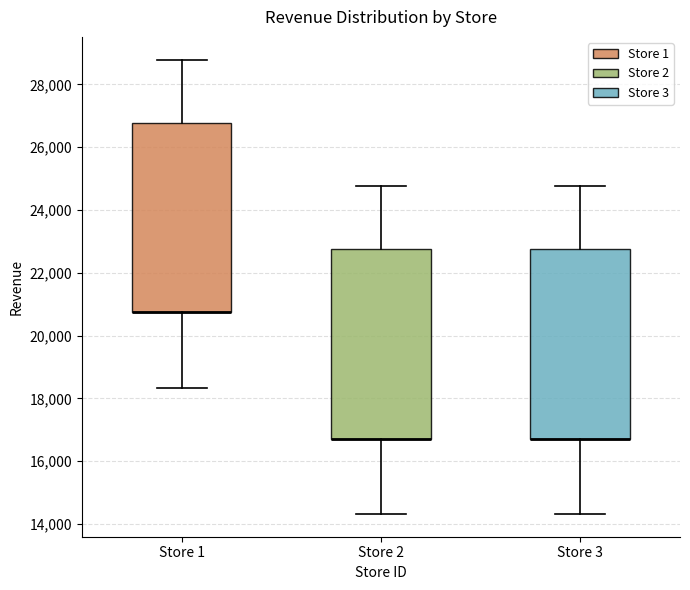

Where does the upper whisker of the box for Store 1 end on the y-axis? The values are not printed on the chart, so give them approximately, as read against the axis.

28800